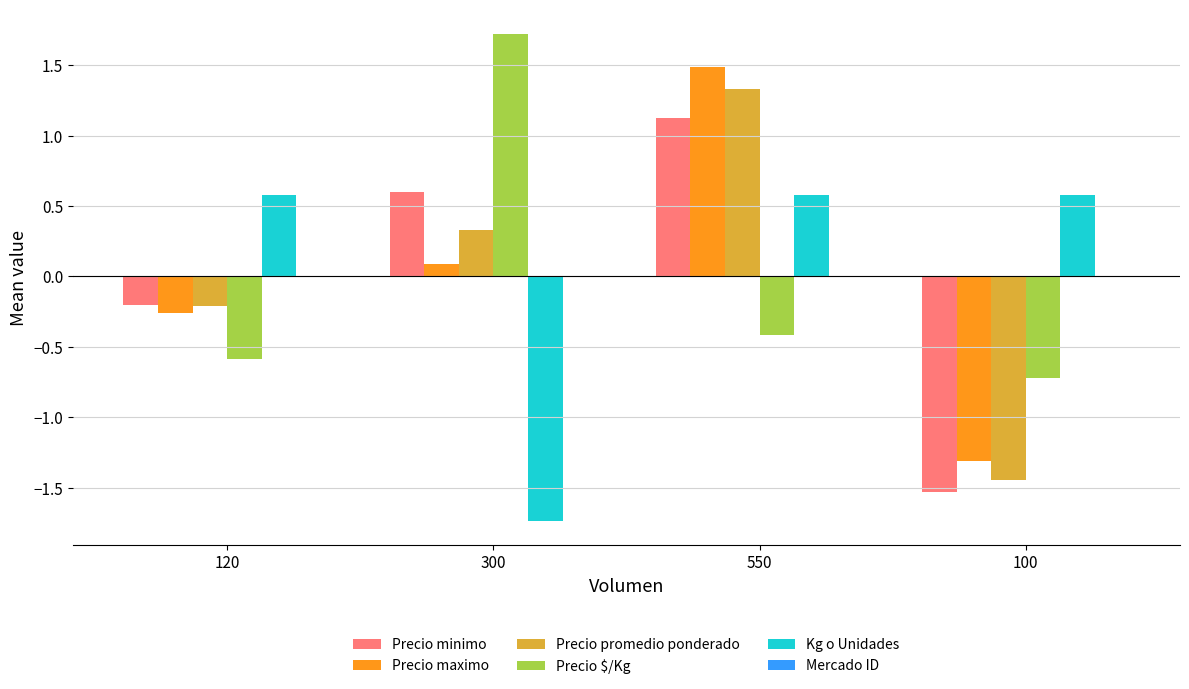

Rank the series at 550 from highest to lowest value.

Precio maximo, Precio promedio ponderado, Precio minimo, Kg o Unidades, Precio $/Kg